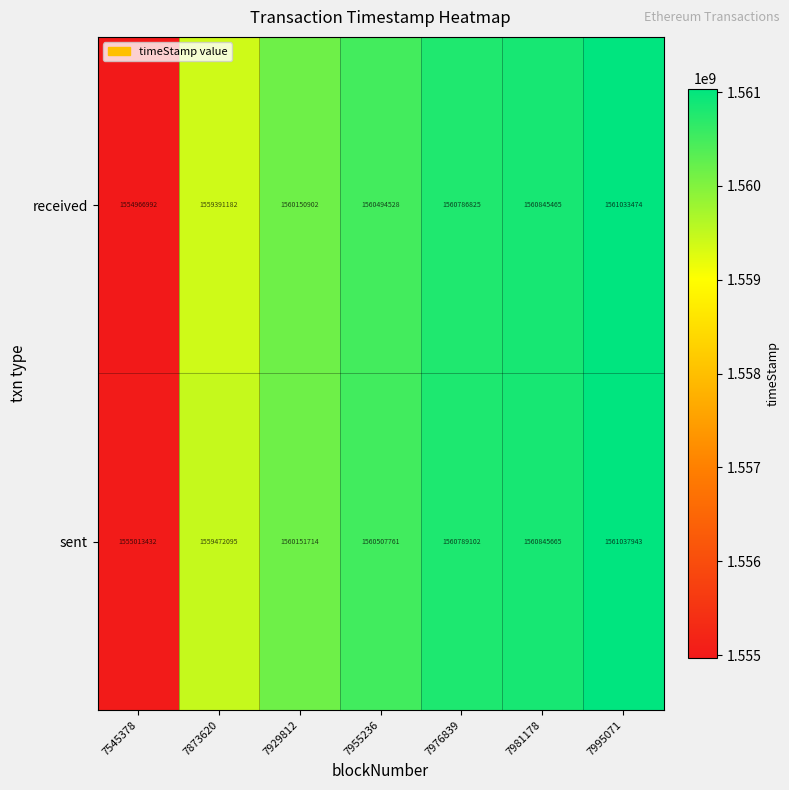

The value of received at 7981178 is 2506972398. True or false?

False